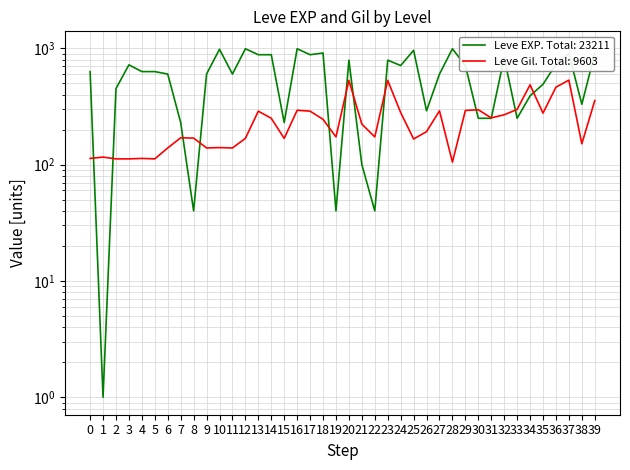

Read the Leve EXP value at 38, to the nearest 100.

300